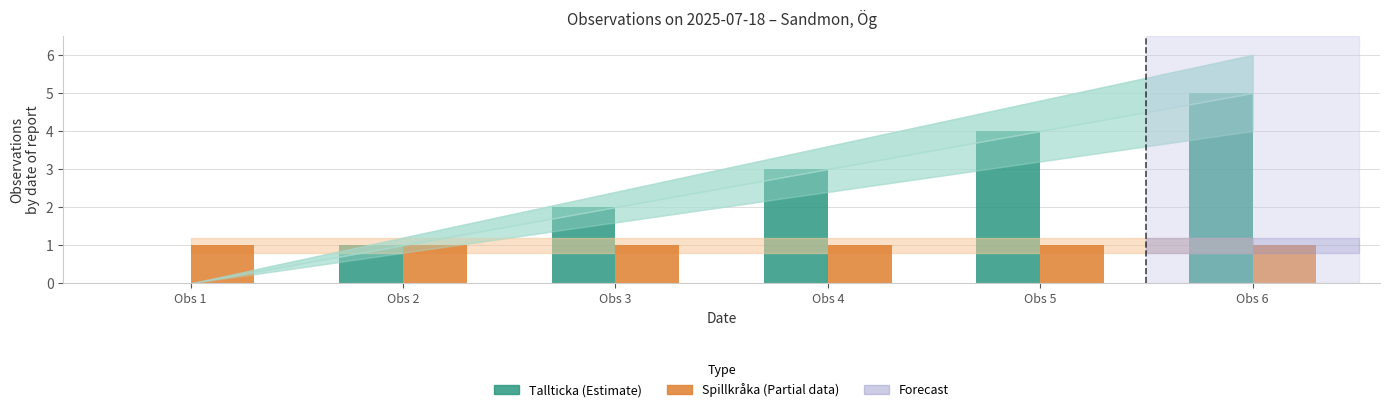

At which category is the sum across all series the highest?

Obs 6